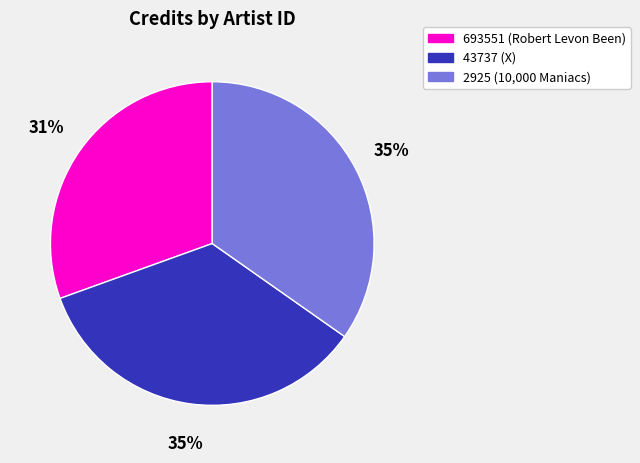

Combined, do 43737 (X) and 2925 (10,000 Maniacs) account for over 50%?

Yes